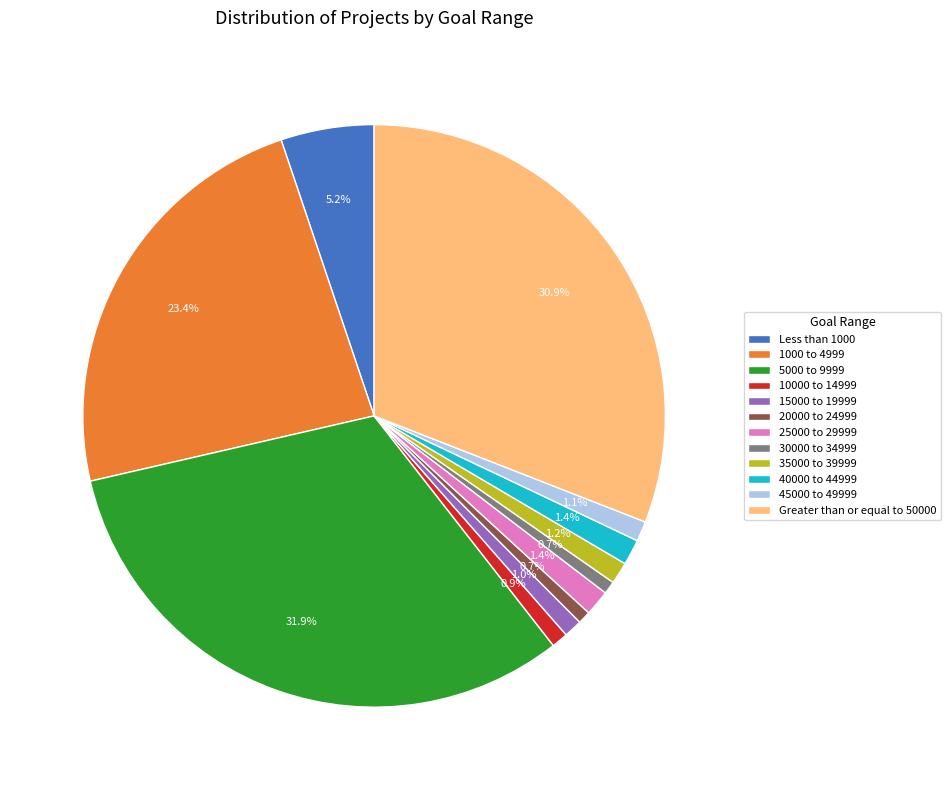

How many segments does this pie chart have?

12